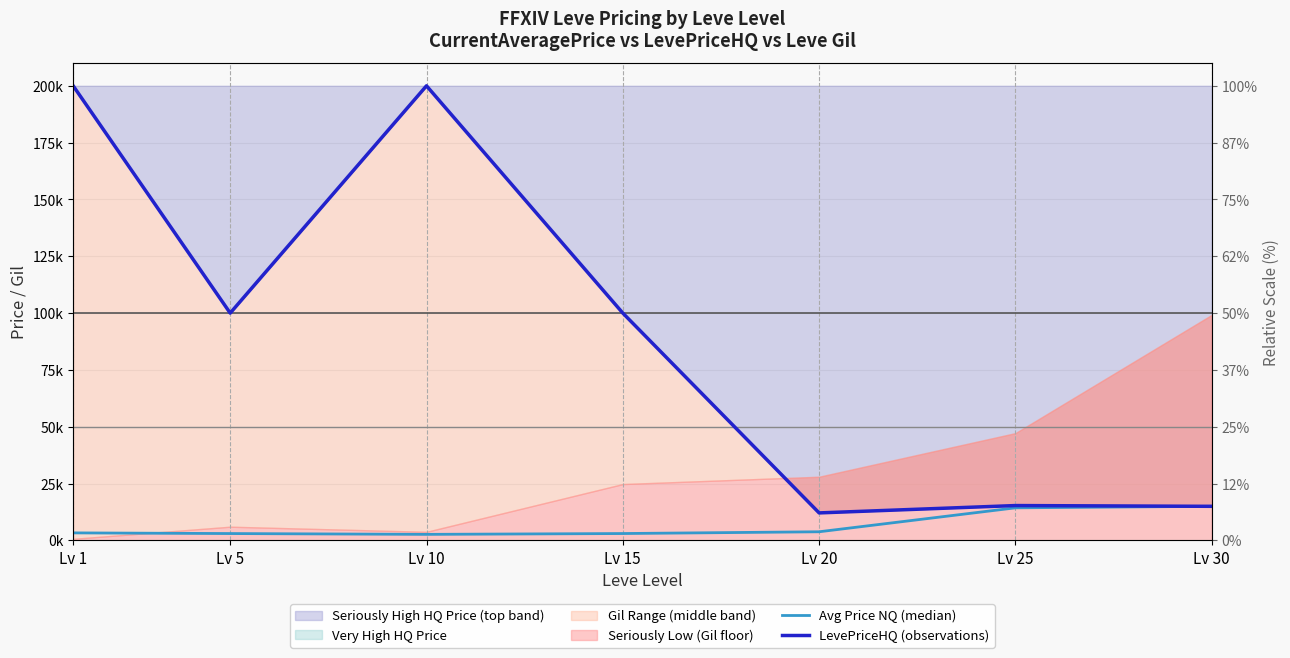

Where is Avg Price NQ (median) nearest to the value 8828?

Lv 20